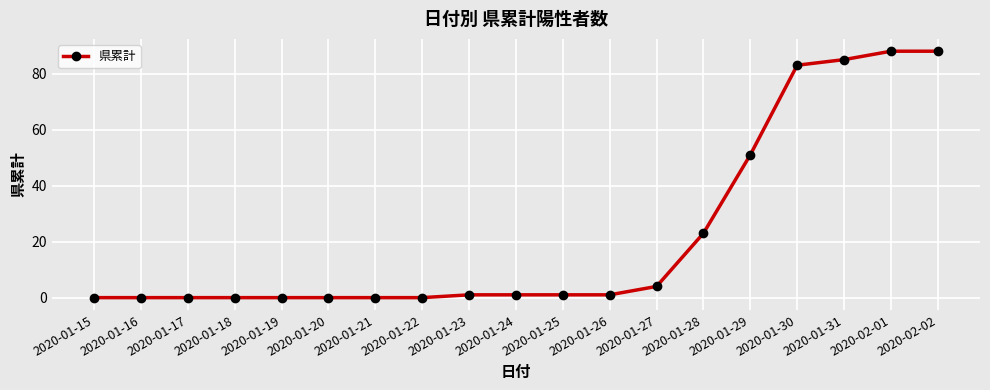

What is the label of the 2nd point from the left?

2020-01-16